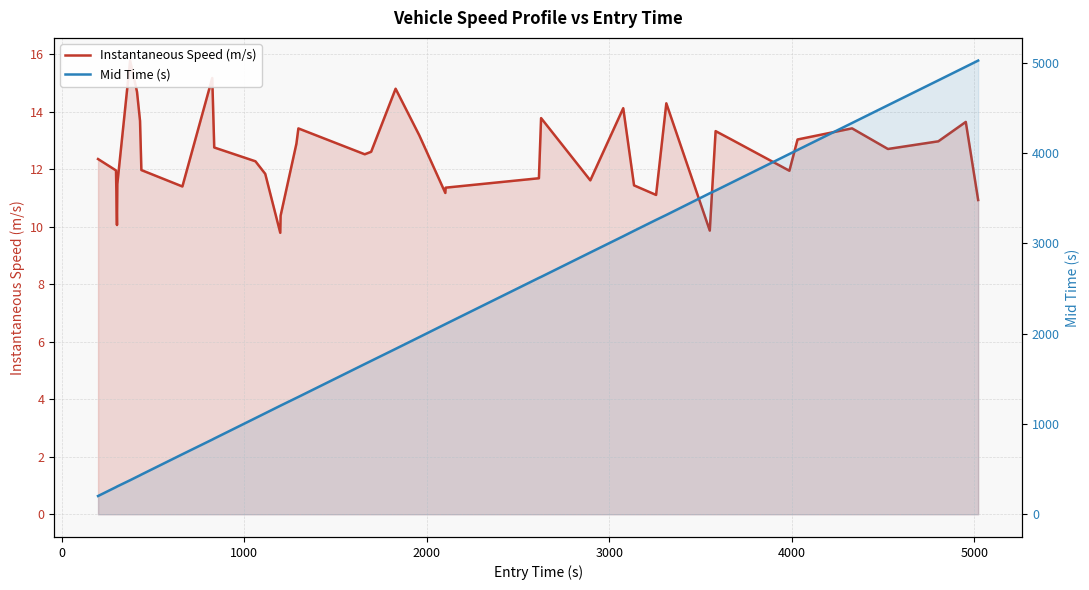

At how many categories does at least one series exceed 998?

29